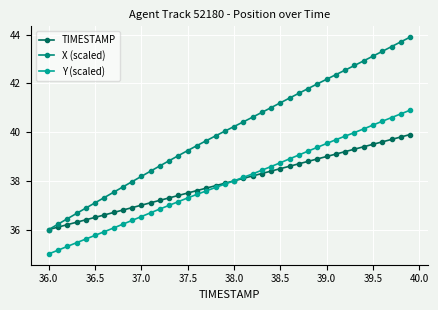

True or false: X (scaled) and Y (scaled) intersect in this chart.

False